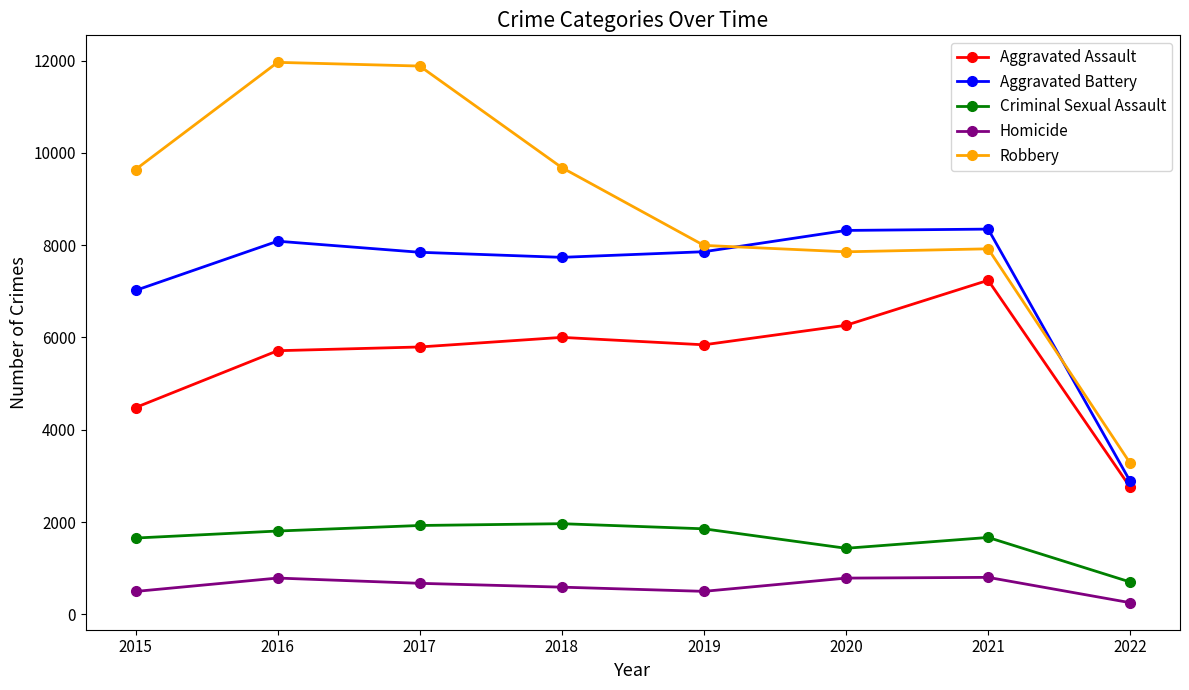

What is the average value of the Robbery series?

8775